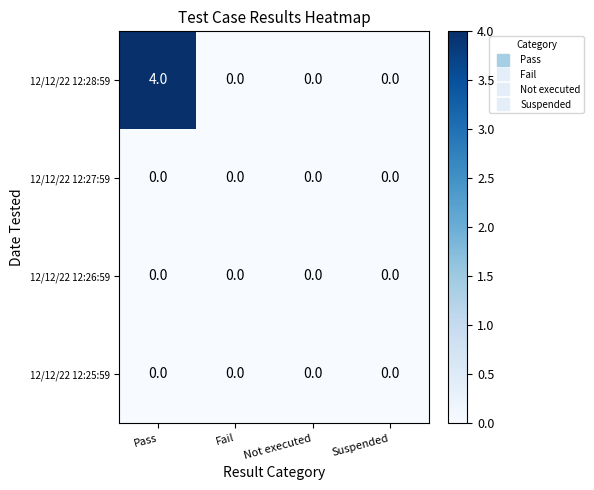

Which label corresponds to the largest value in the chart?

Pass